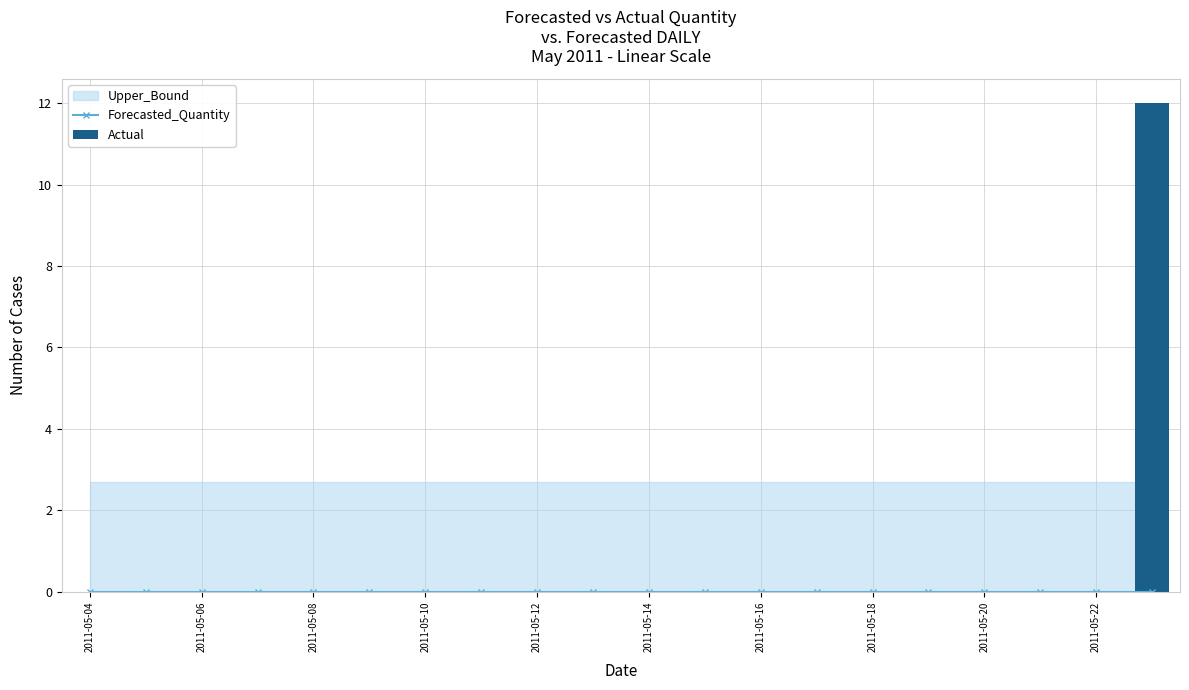

Which series has the widest spread of values?

Actual